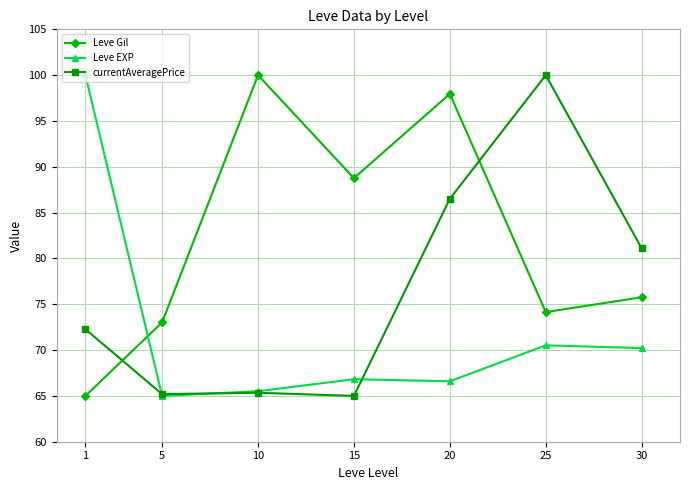

The Leve EXP series shows 66.6 at 20. True or false?

True